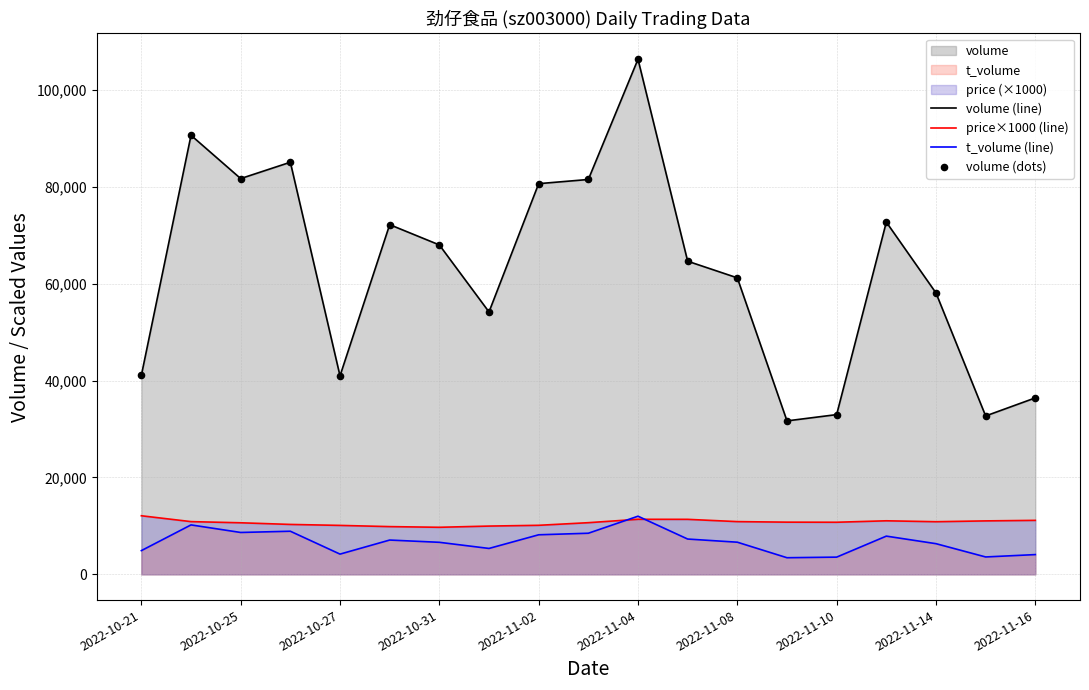

Which series has the largest total across all categories?

volume (line)